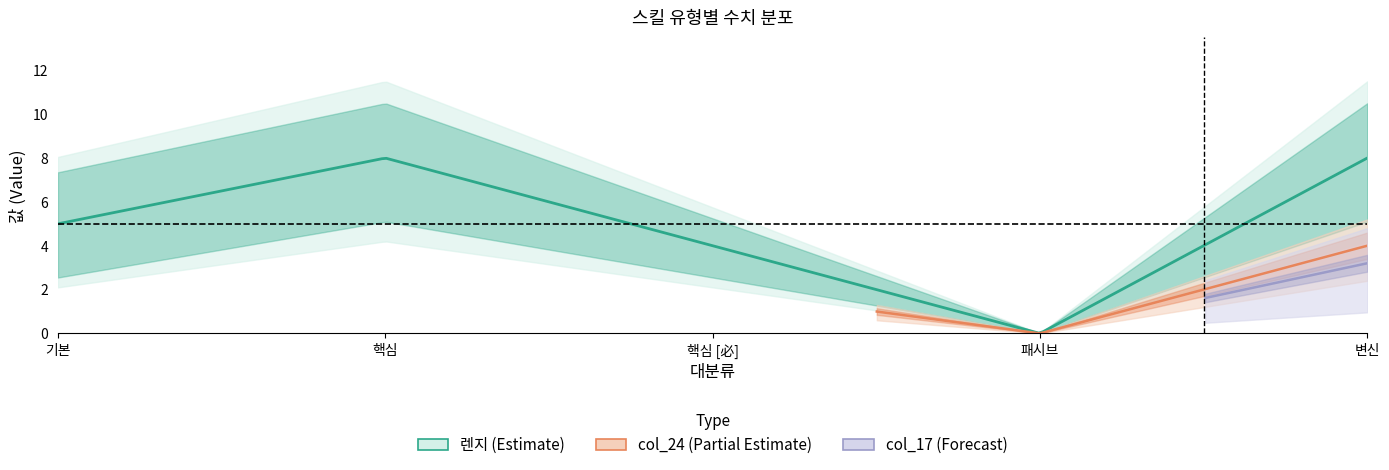

What is the highest value of the 렌지 series?

8